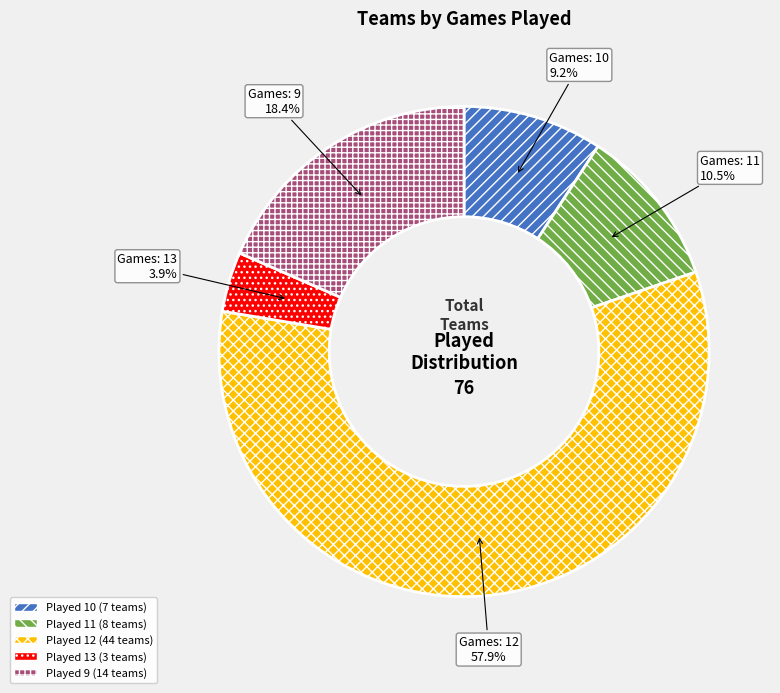

Does any single category account for the majority?

Yes